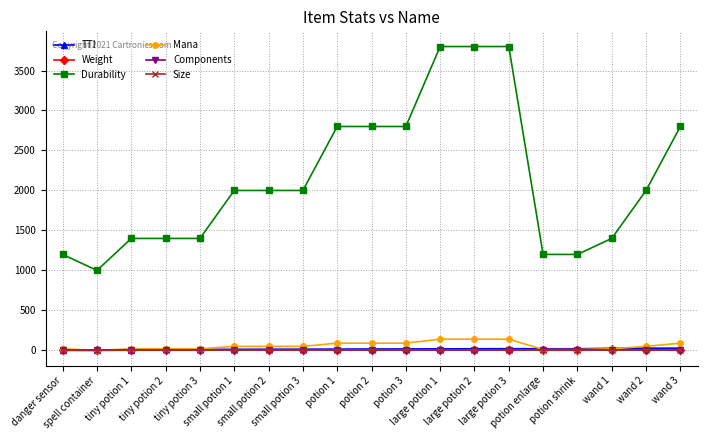

How many intersections are there between TTI and Mana?

4